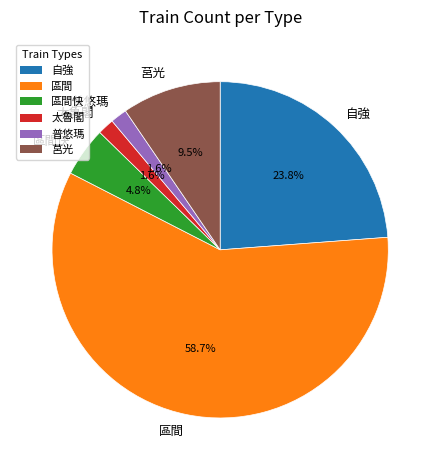

Is 區間快 the majority of the pie?

No